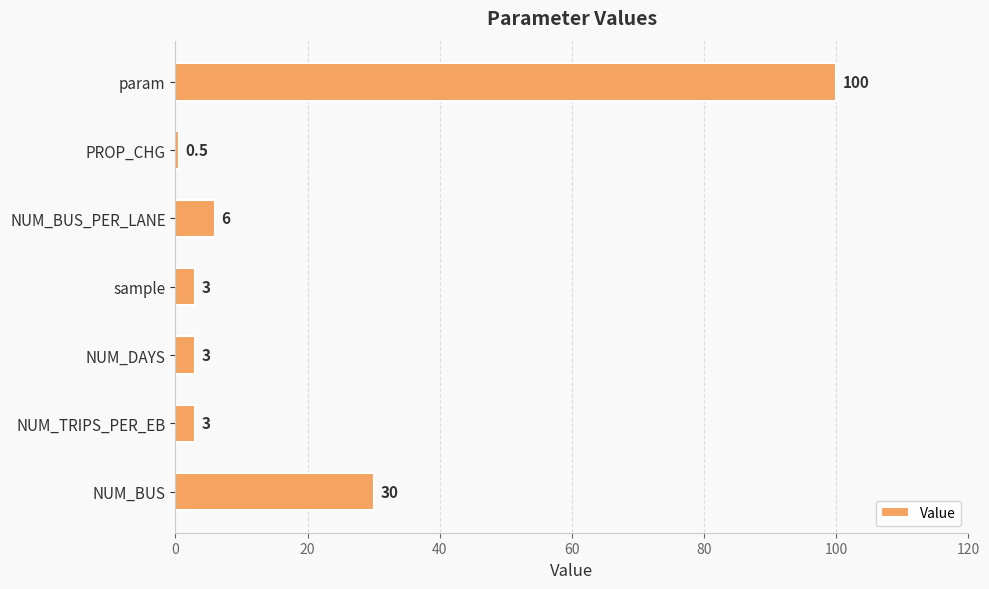

What is the sum of the values at NUM_BUS_PER_LANE and NUM_TRIPS_PER_EB?

9.0